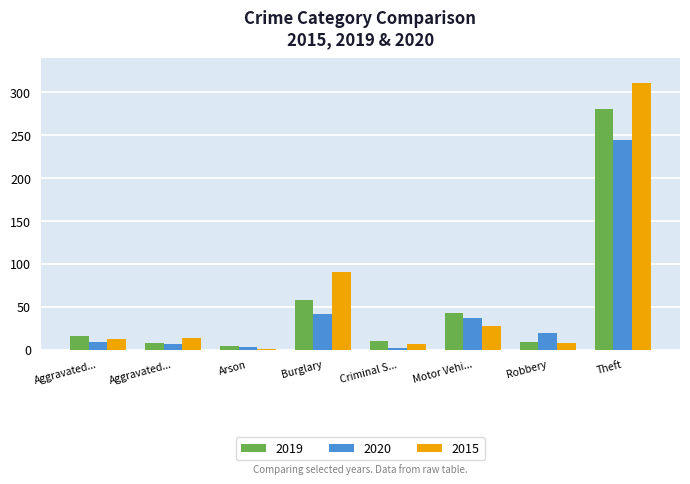

What are all the series names shown in the legend?

2019, 2020, 2015